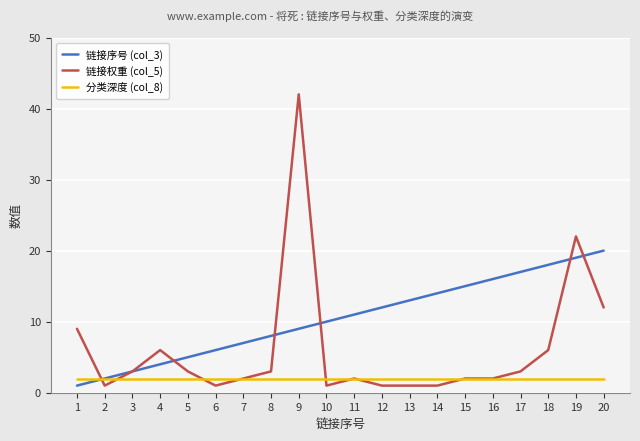

Rank the series by their average value, from highest to lowest.

链接序号 (col_3), 链接权重 (col_5), 分类深度 (col_8)